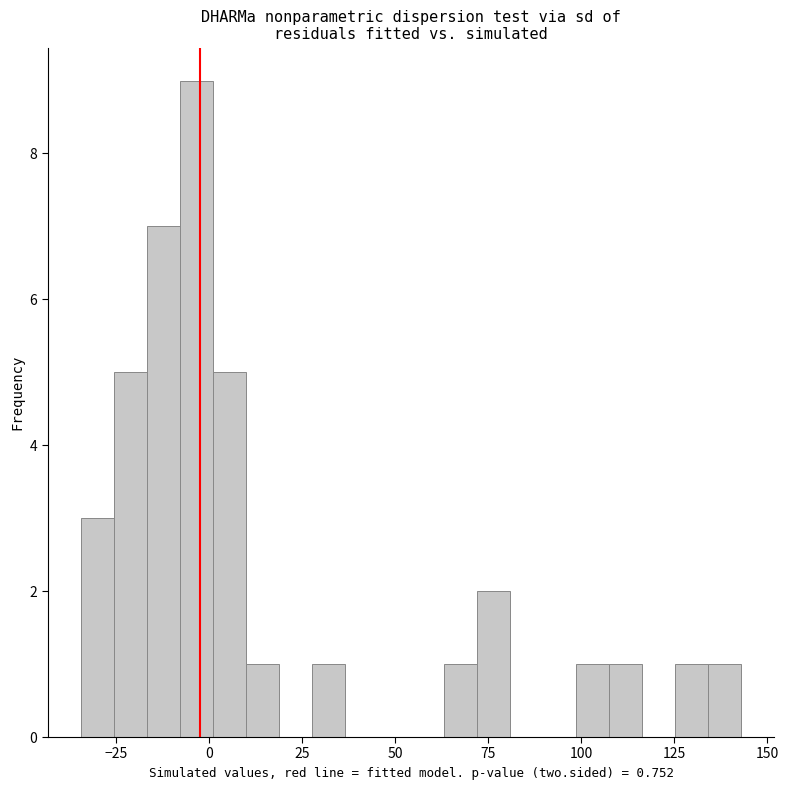

Read against the x-axis, roughly where is the centre of the tallest bar?

-5